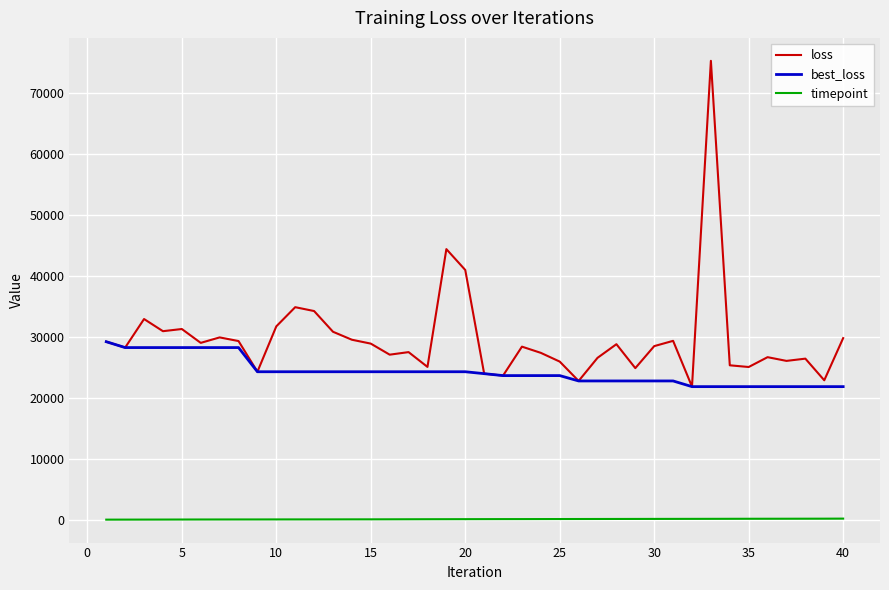

True or false: timepoint and loss cross at least once.

False